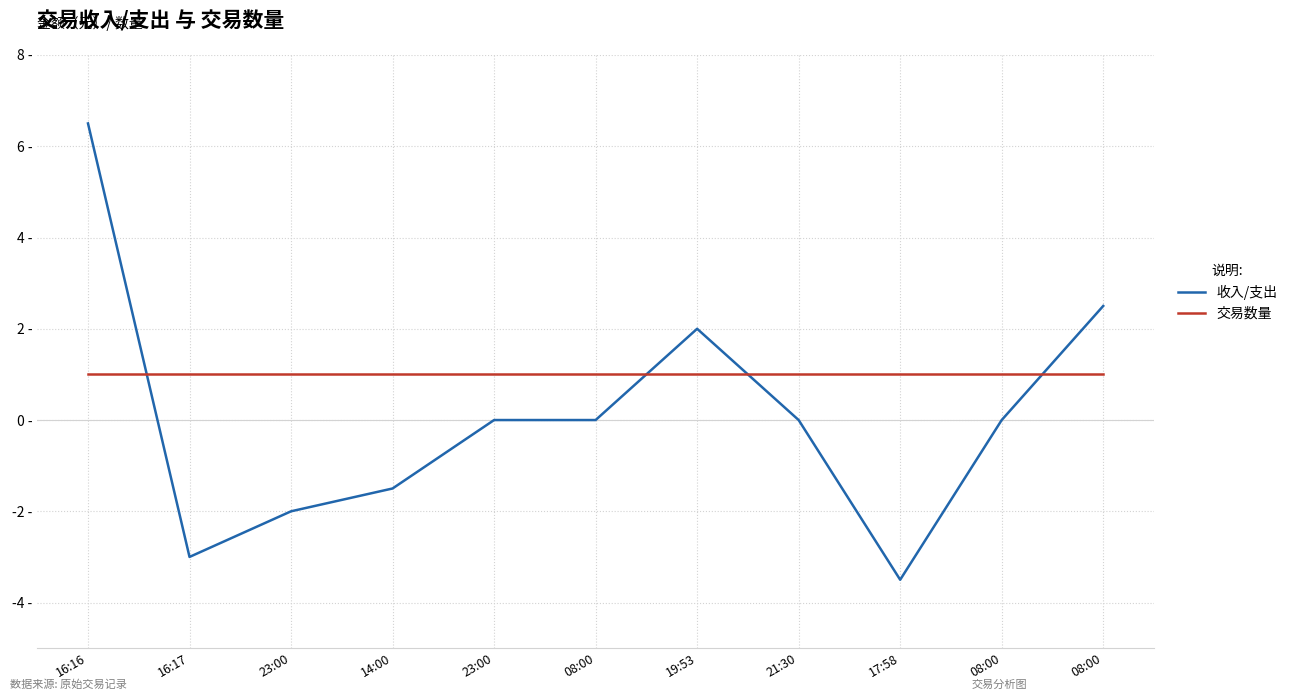

Does the chart have visible grid lines?

Yes